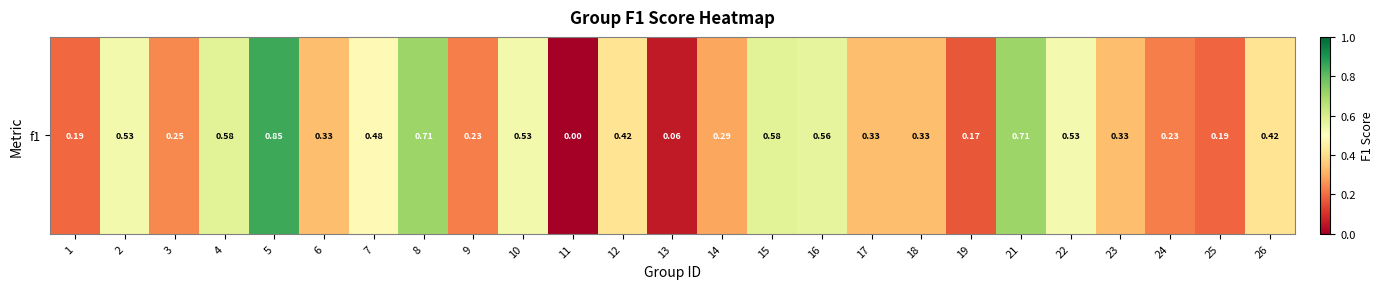

What is the average value?

0.4